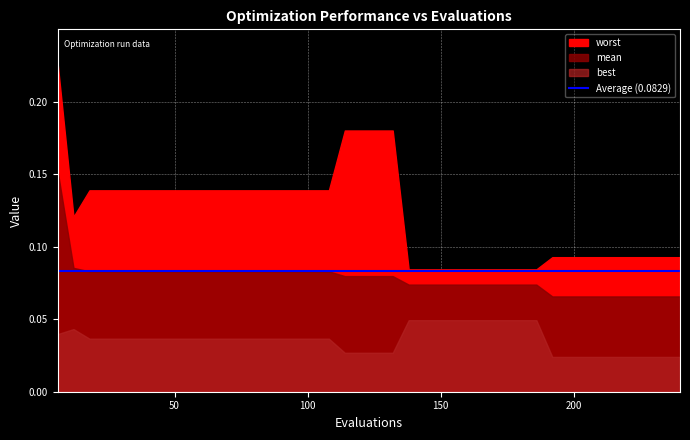

What is the maximum value for worst?

0.2